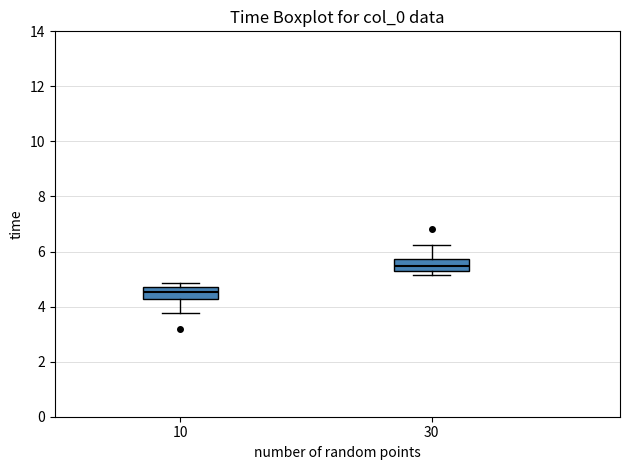

Where is the upper edge of the box at x = 30 on the y-axis? The values are not printed on the chart, so give them approximately, as read against the axis.

5.8